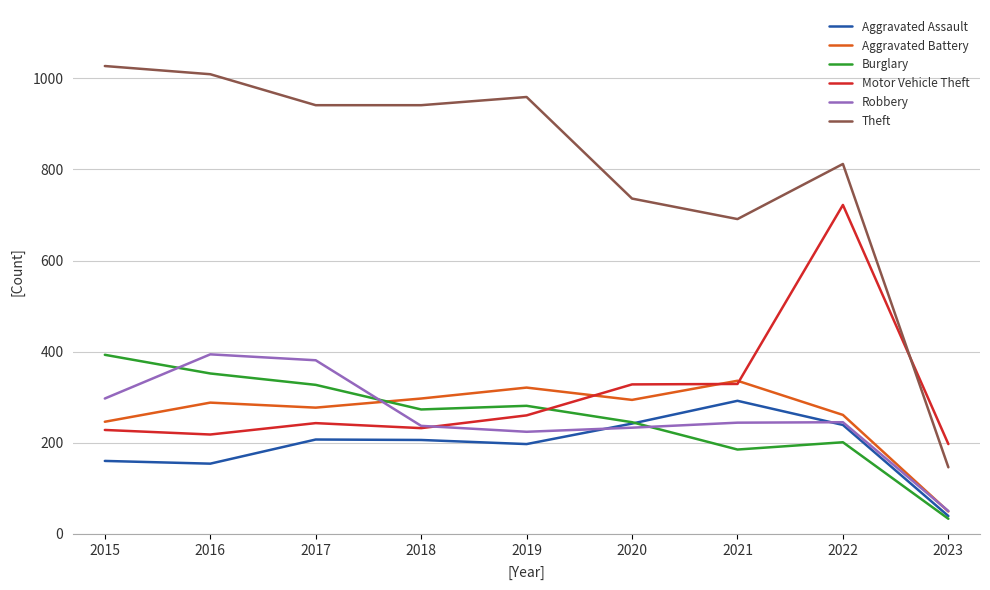

At which label does Aggravated Battery reach its minimum?

2023